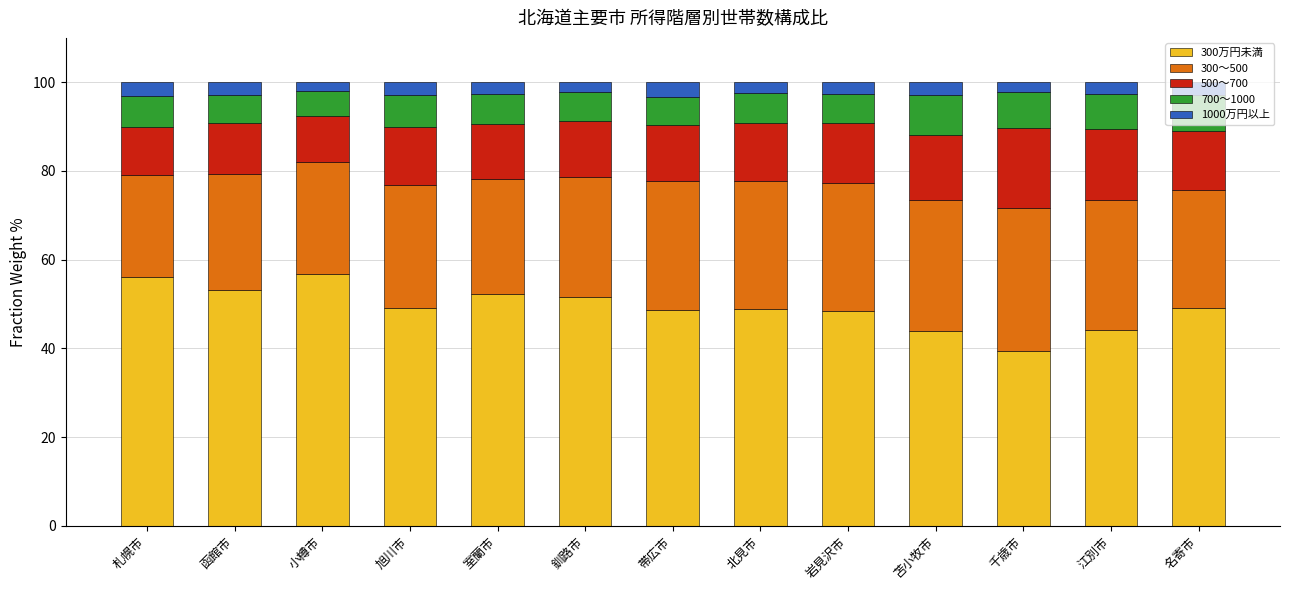

At which label does 300万円未満 reach its minimum?

千歳市